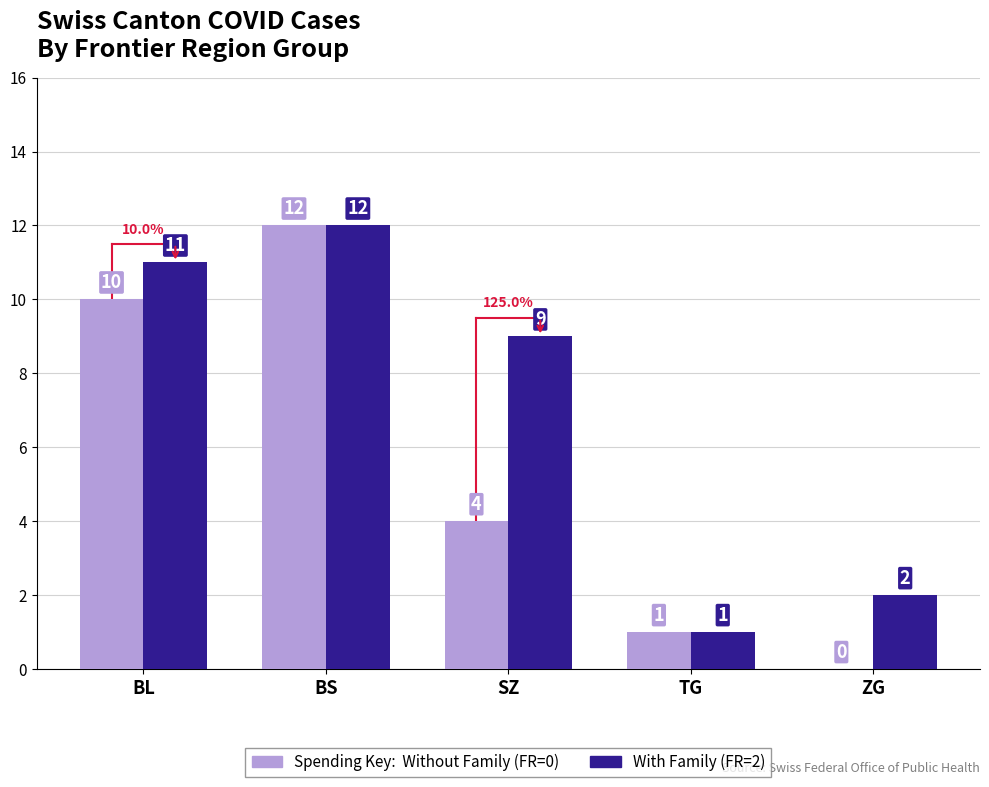

At which category is the sum across all series the highest?

BS